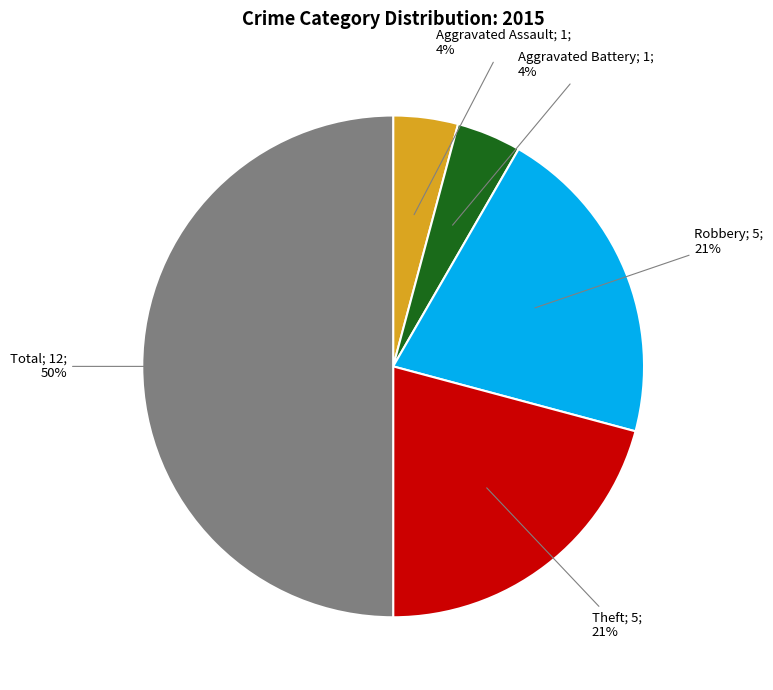

To the nearest percent, what is the difference between the largest and smallest slice percentages?

46%